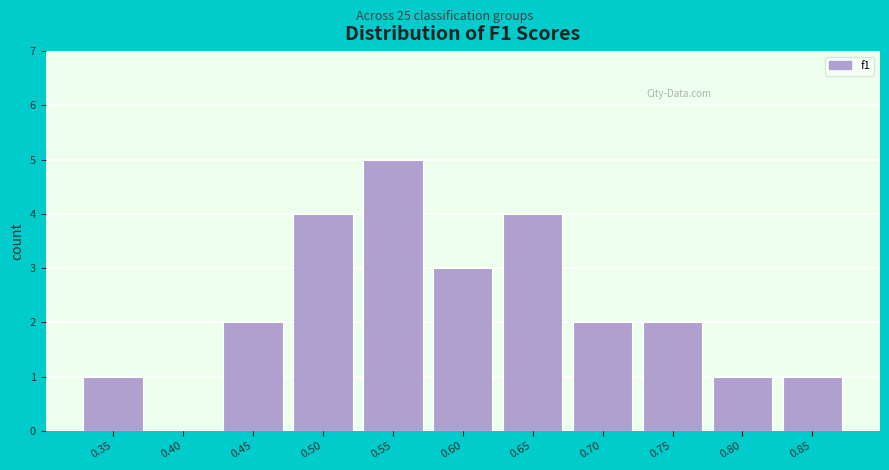

Reading left to right, transcribe all the data shown in this chart.

0.35=1	0.40=0	0.45=2	0.50=4	0.55=5	0.60=3	0.65=4	0.70=2	0.75=2	0.80=1	0.85=1